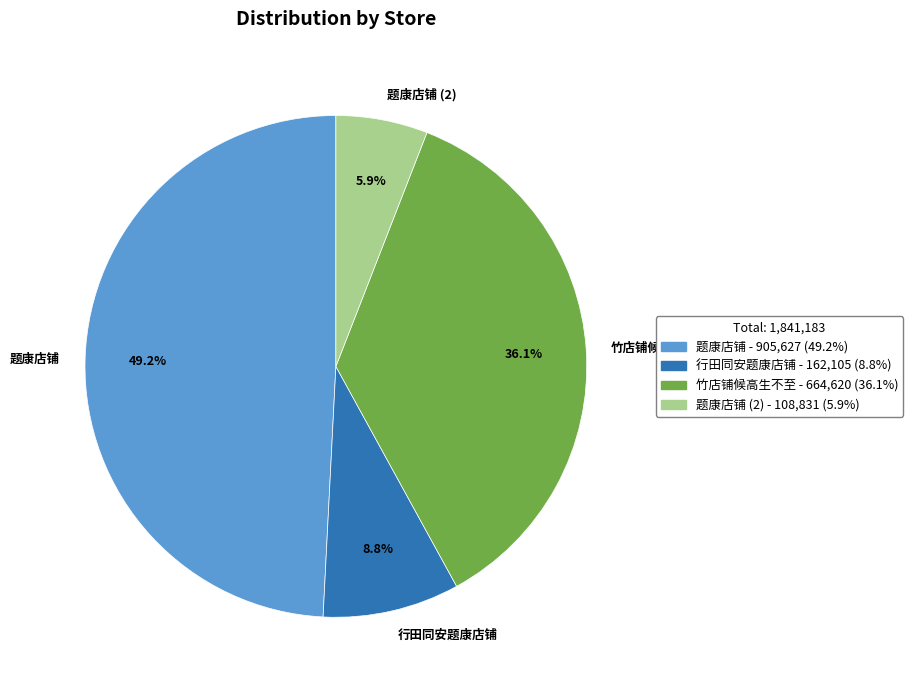

What is the total percentage of 题康店铺 and 行田同安题康店铺?

58.0%